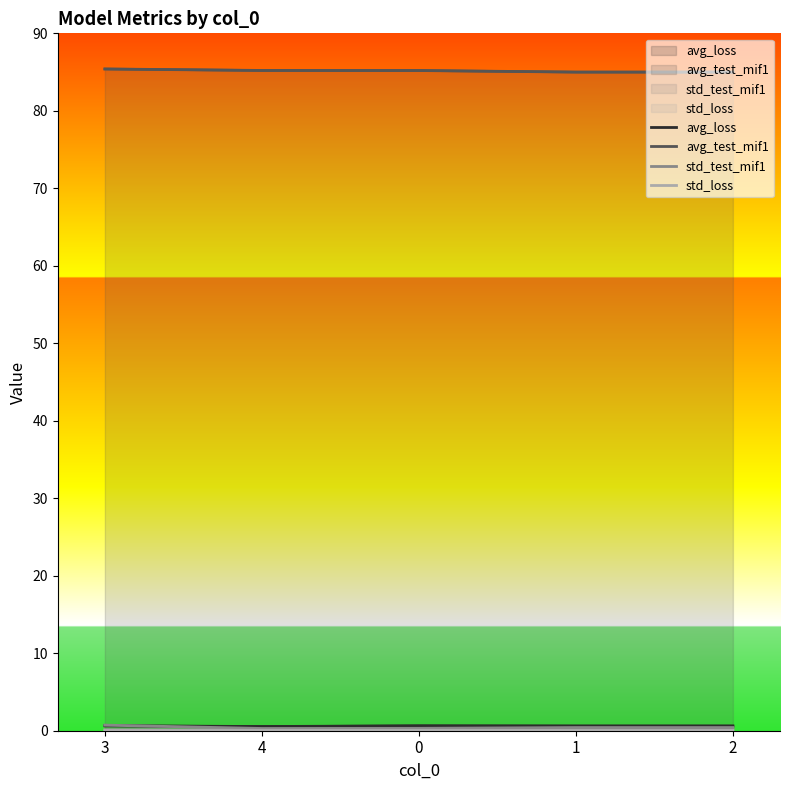

Is it true that avg_test_mif1 equals 85.4 at 3?

True